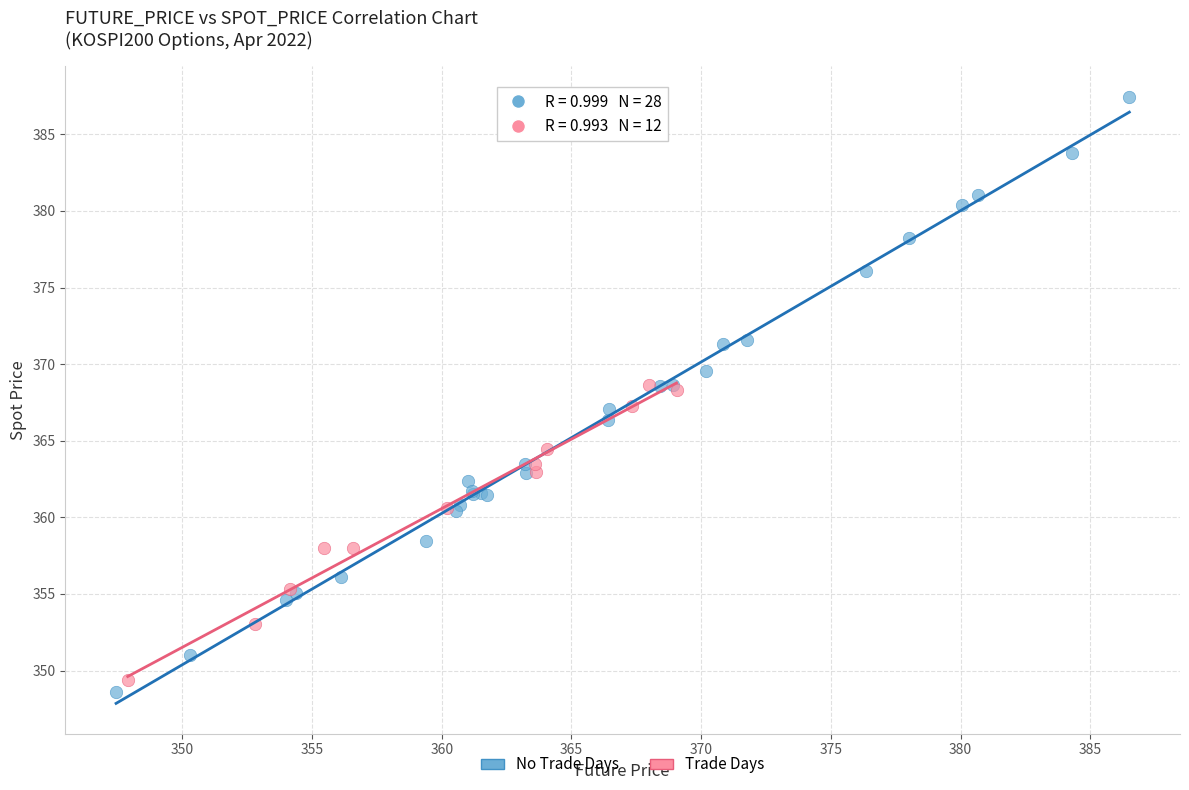

Which series contains the highest Y value?

No Trade Days